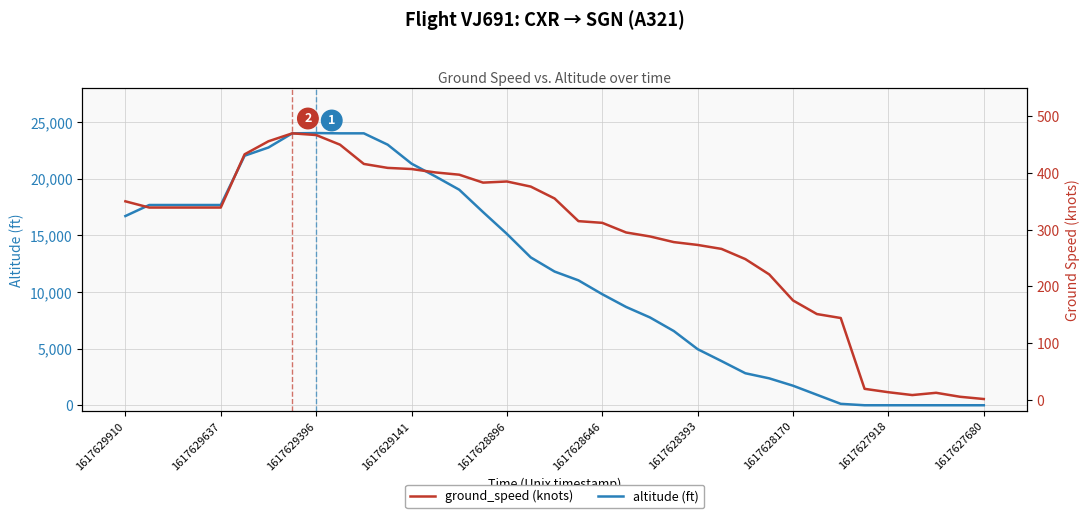

What is the approximate value of ground_speed at 15, to the nearest 50?

400